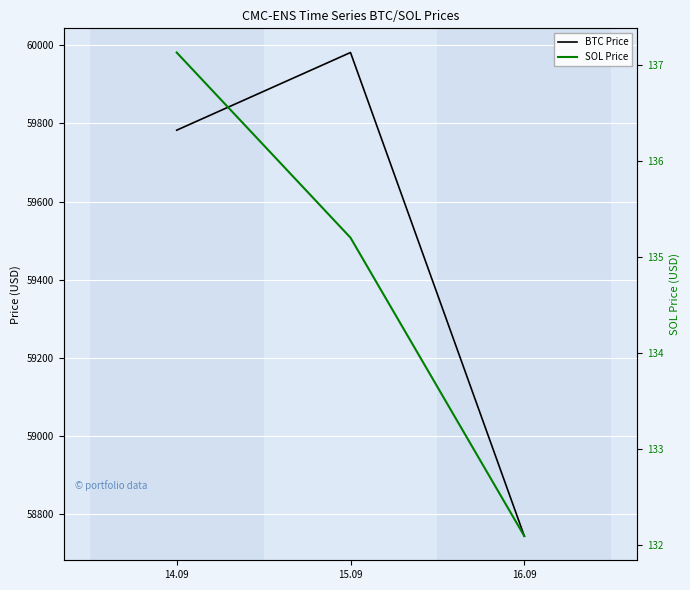

Reading left to right, list all the values displayed in this chart.

BTC Price: 14.09=59782.8	15.09=59981.8	16.09=58743.1
SOL Price: 14.09=137.1	15.09=135.2	16.09=132.1